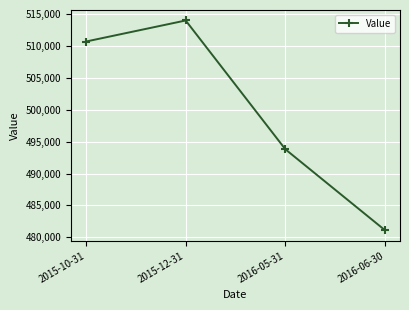

What position from the left is 2016-05-31?

3